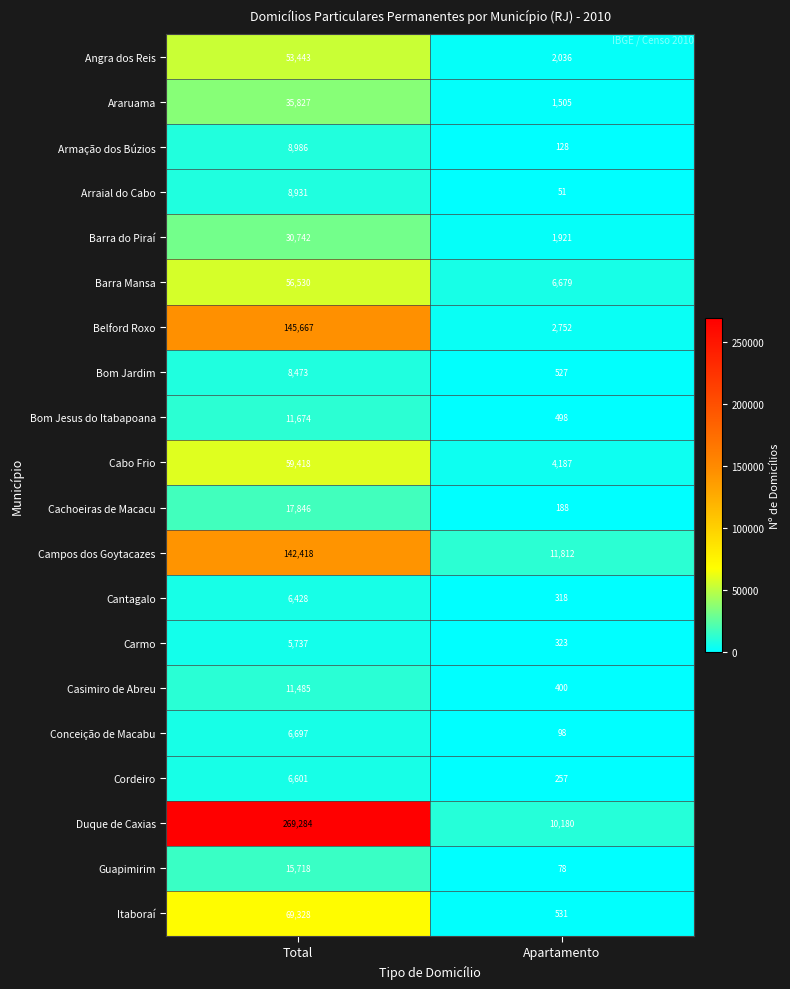

The value of Guapimirim at Apartamento is 78. True or false?

True